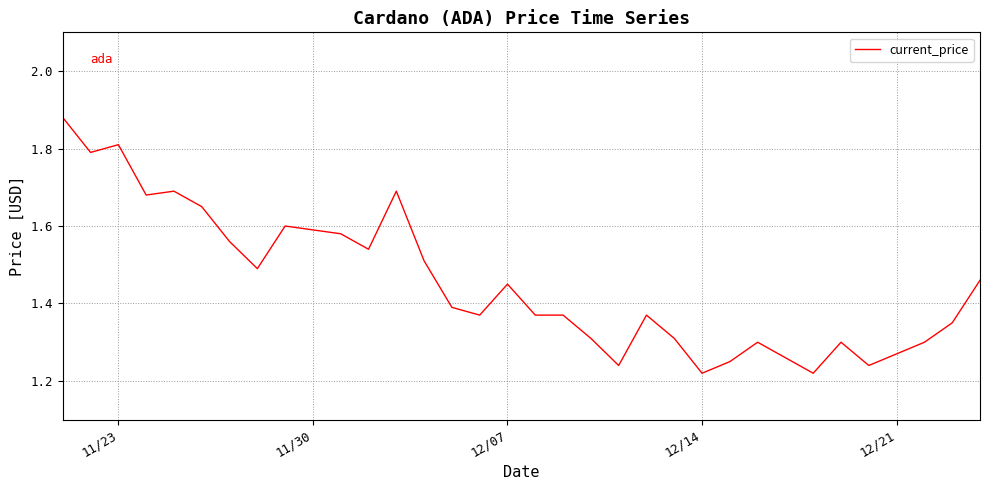

How many lines are shown in the chart?

1